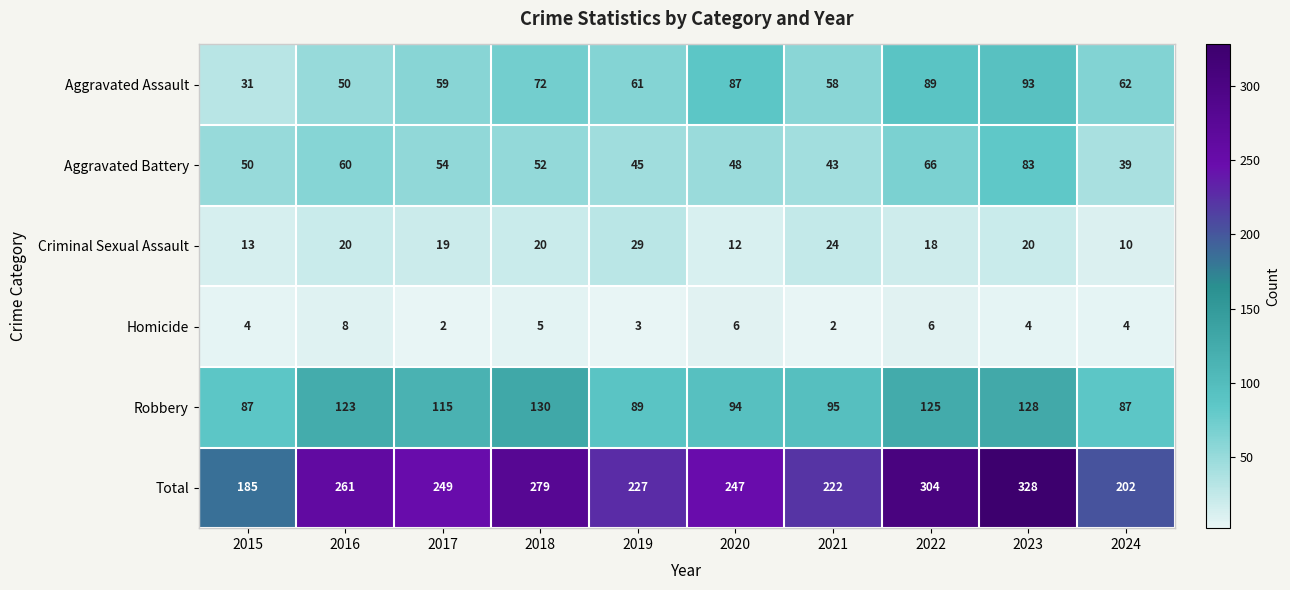

Which series changed the most between 2016 and 2018?

Aggravated Assault